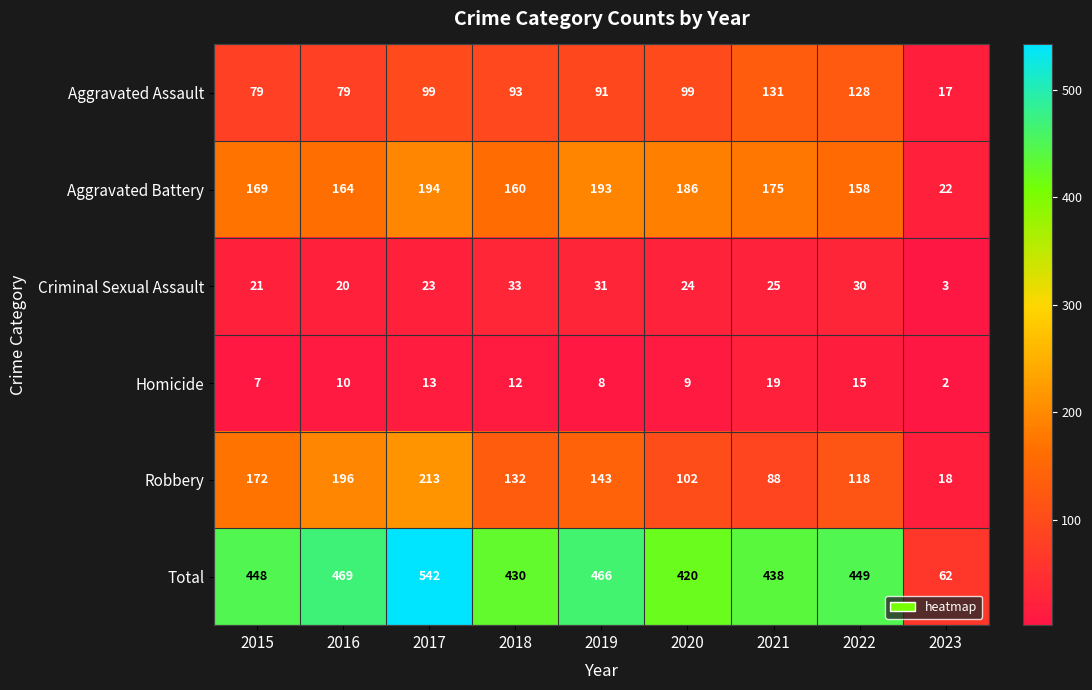

Is it true that Homicide equals 2 at 2023?

True